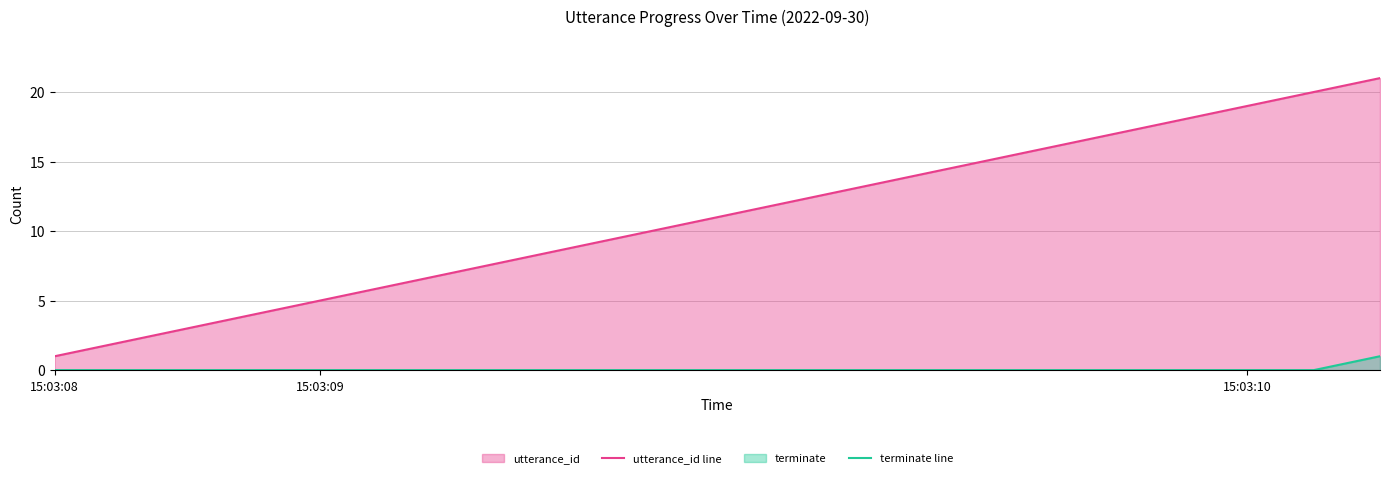

At how many categories does at least one series exceed 12?

9